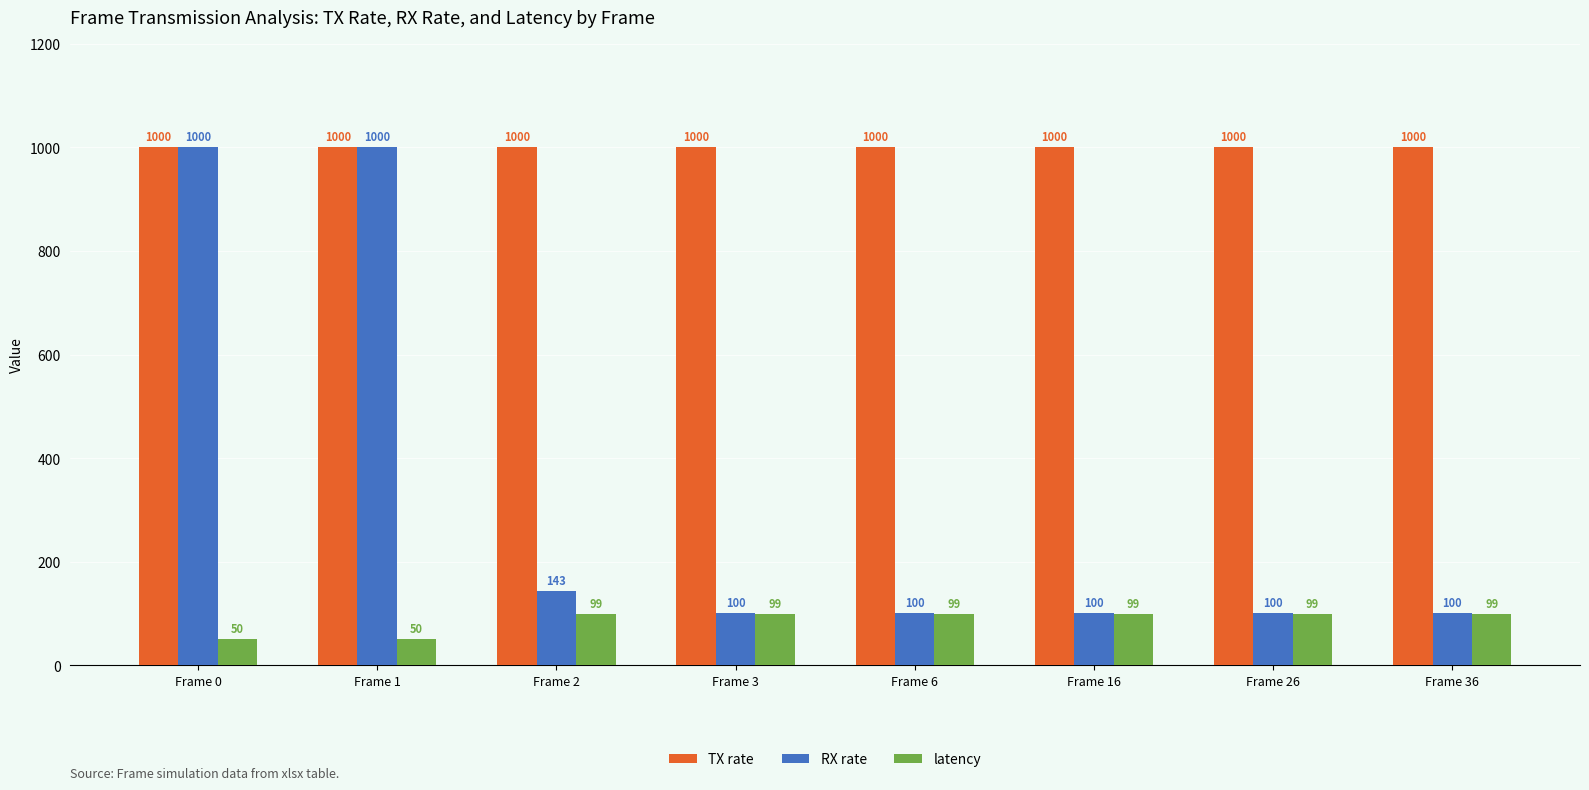

What is the value of the TX rate bar at the 6th from the left?

1000.0